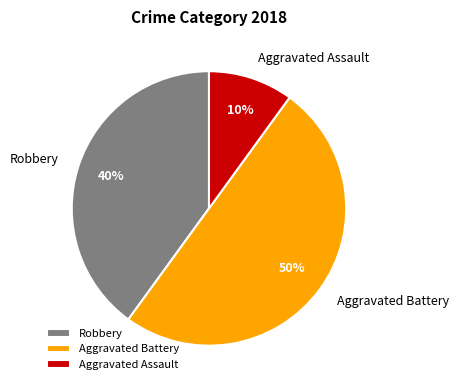

Is the sum of Aggravated Assault and Aggravated Battery greater than half?

Yes